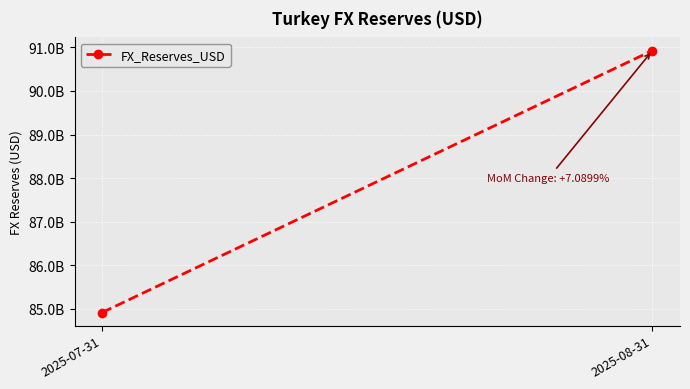

Approximately how many times larger is the value at 2025-08-31 compared to 2025-07-31?

1.1